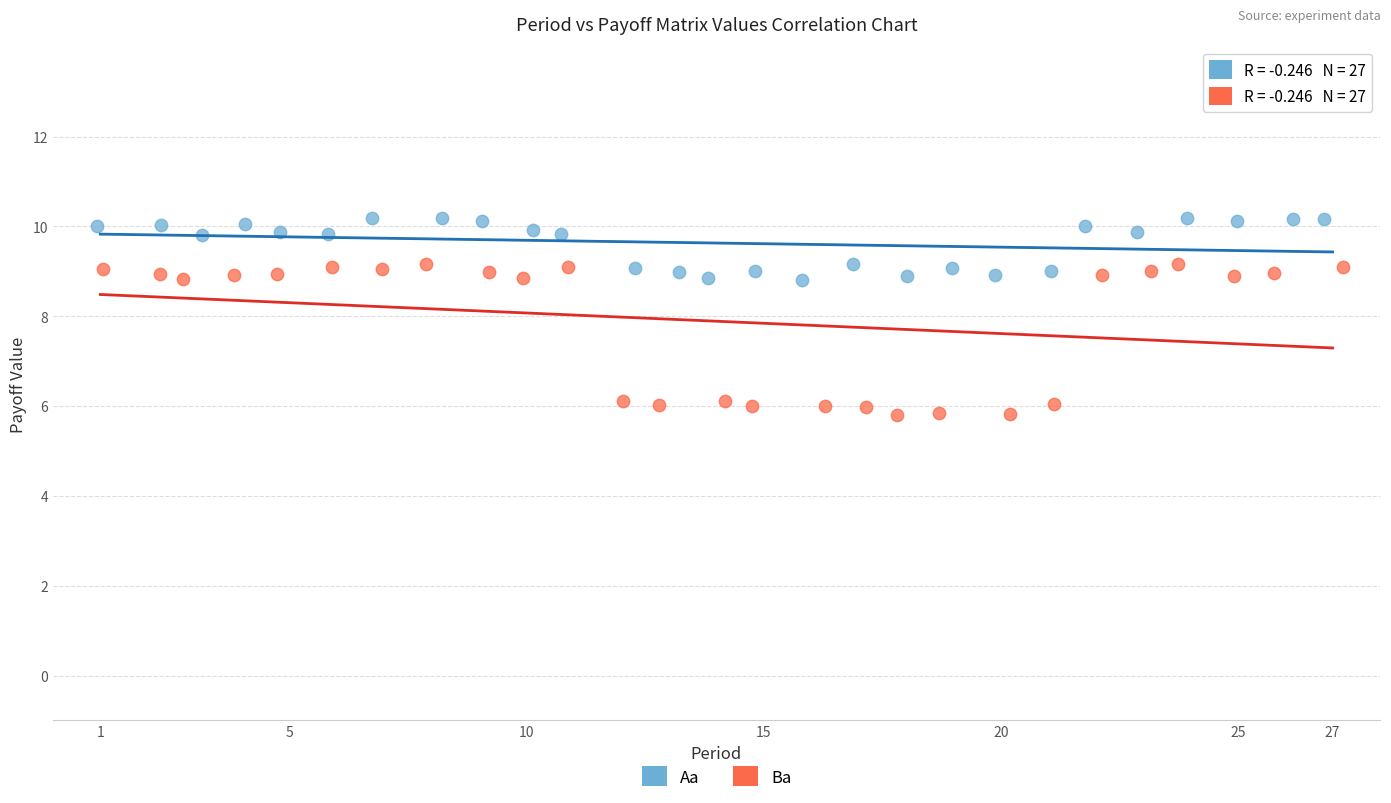

Which series reaches the minimum Y coordinate?

Ba